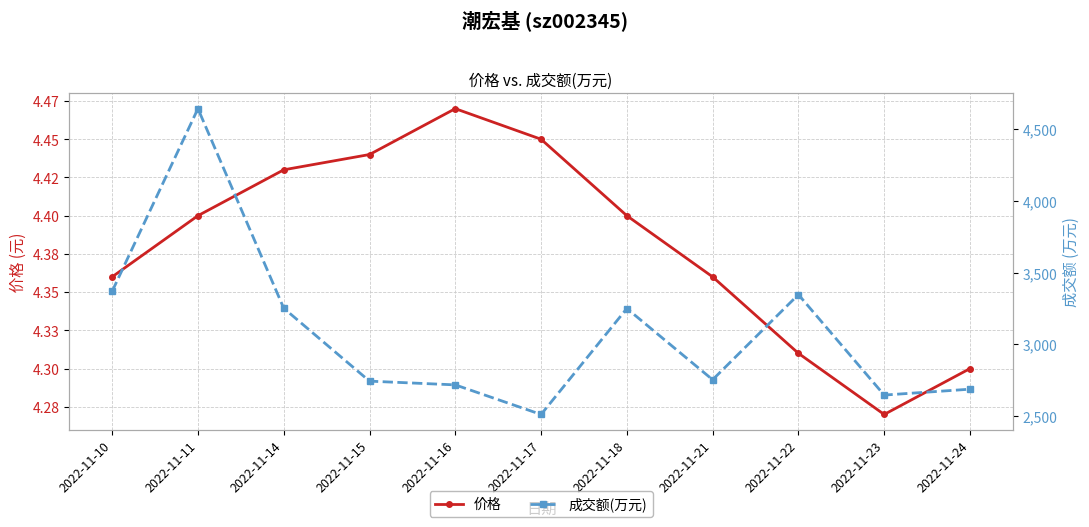

What is the sum of the 成交额(万元) values at 2022-11-17 and 2022-11-16?

5230.0